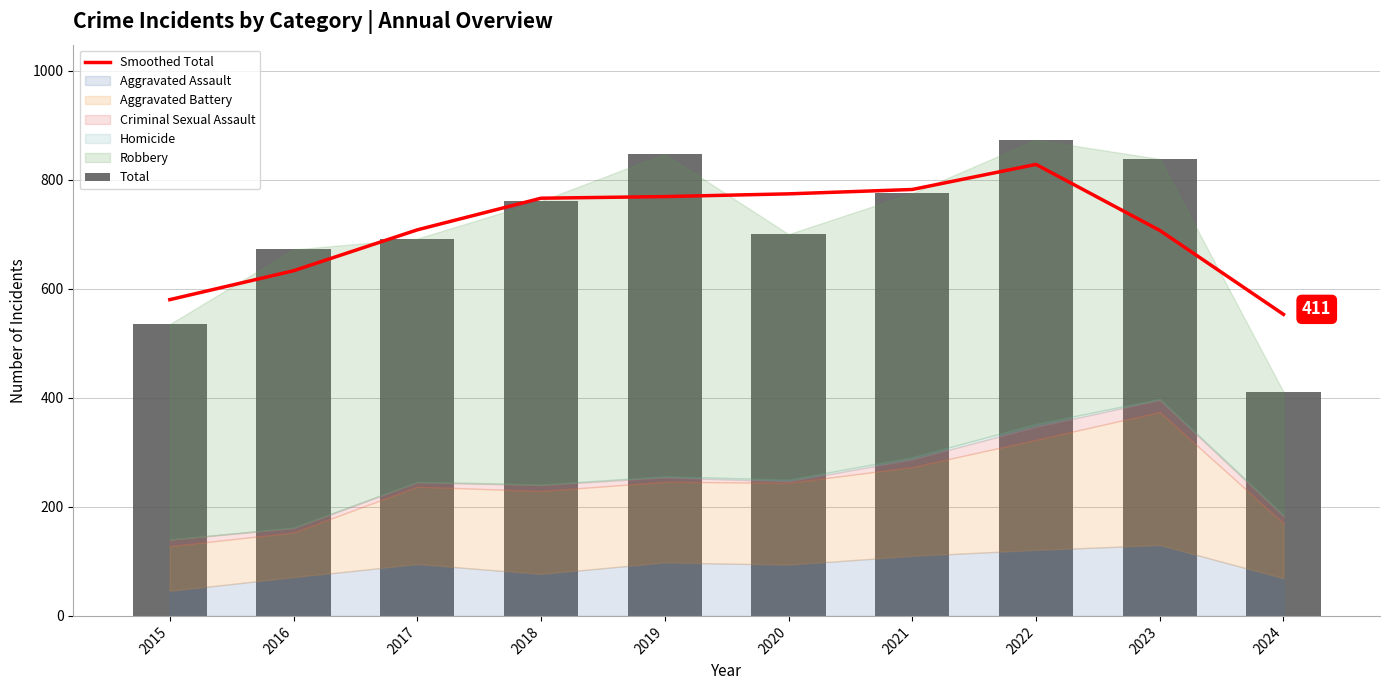

Is it true that Total equals 1295 at 2023?

False